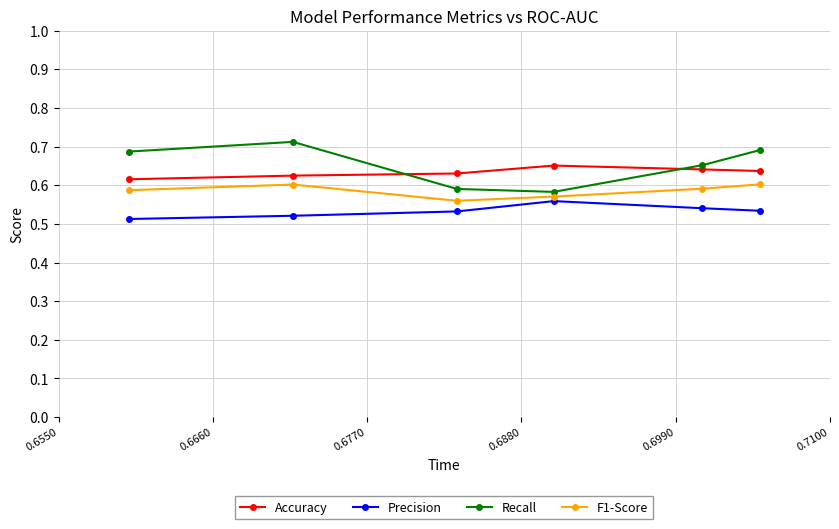

True or false: F1-Score and Precision intersect in this chart.

False